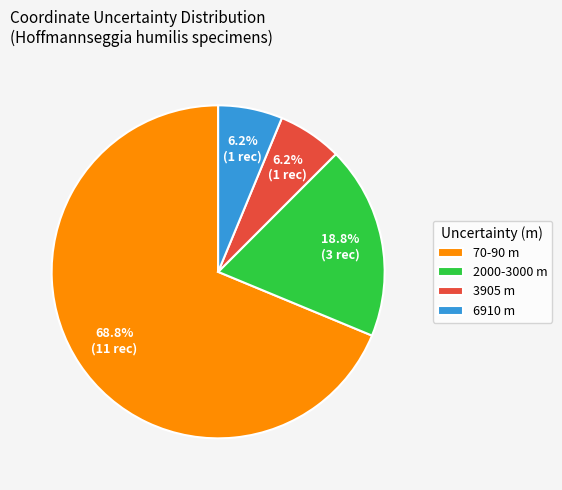

Is 70-90 m the majority of the pie?

Yes